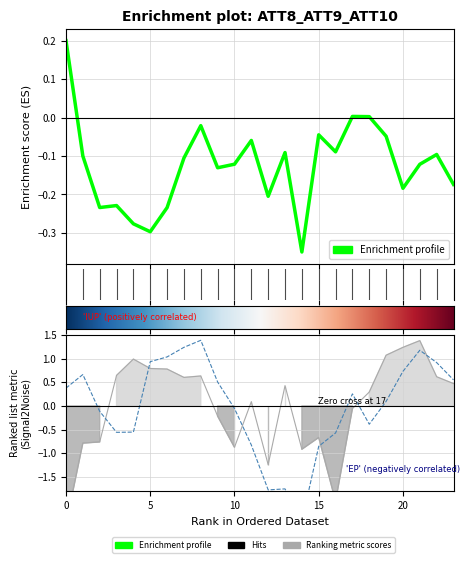

Reading right to left, transcribe all the data shown in this chart.

ATT8: -0.2	-0.1	-0.1	-0.2	-0.0	0.0	0.0	-0.1	-0.0	-0.3	-0.1	-0.2	-0.1	-0.1	-0.1	-0.0	-0.1	-0.2	-0.3	-0.3	-0.2	-0.2	-0.1	0.2
ATT9: 0.5	0.6	1.4	1.2	1.1	0.3	-0.1	-2.0	-0.7	-0.9	0.4	-1.2	0.1	-0.9	-0.2	0.6	0.6	0.8	0.8	1.0	0.6	-0.8	-0.8	-2.5
ATT14: 0.6	0.9	1.2	0.7	0.1	-0.4	0.3	-0.6	-0.9	-2.4	-1.8	-1.8	-0.8	-0.1	0.5	1.4	1.2	1.0	0.9	-0.6	-0.6	-0.1	0.7	0.4